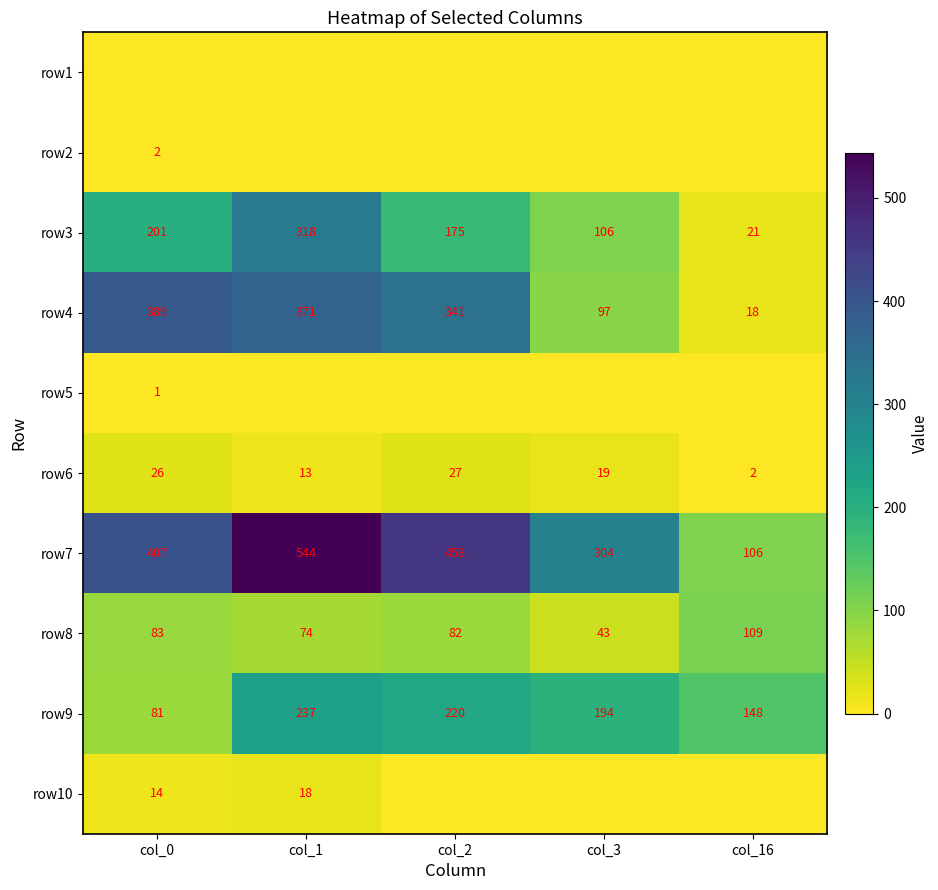

Which category has the highest value across all series?

col_1